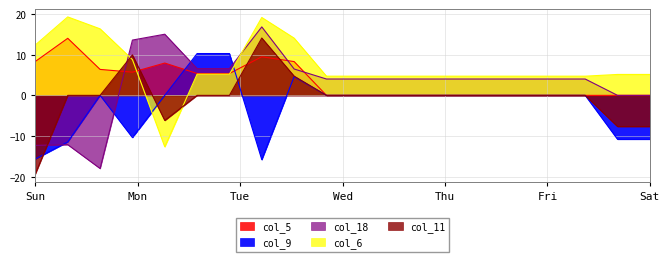

What is the difference between the maximum and second lowest values in the col_18 series?

29.1